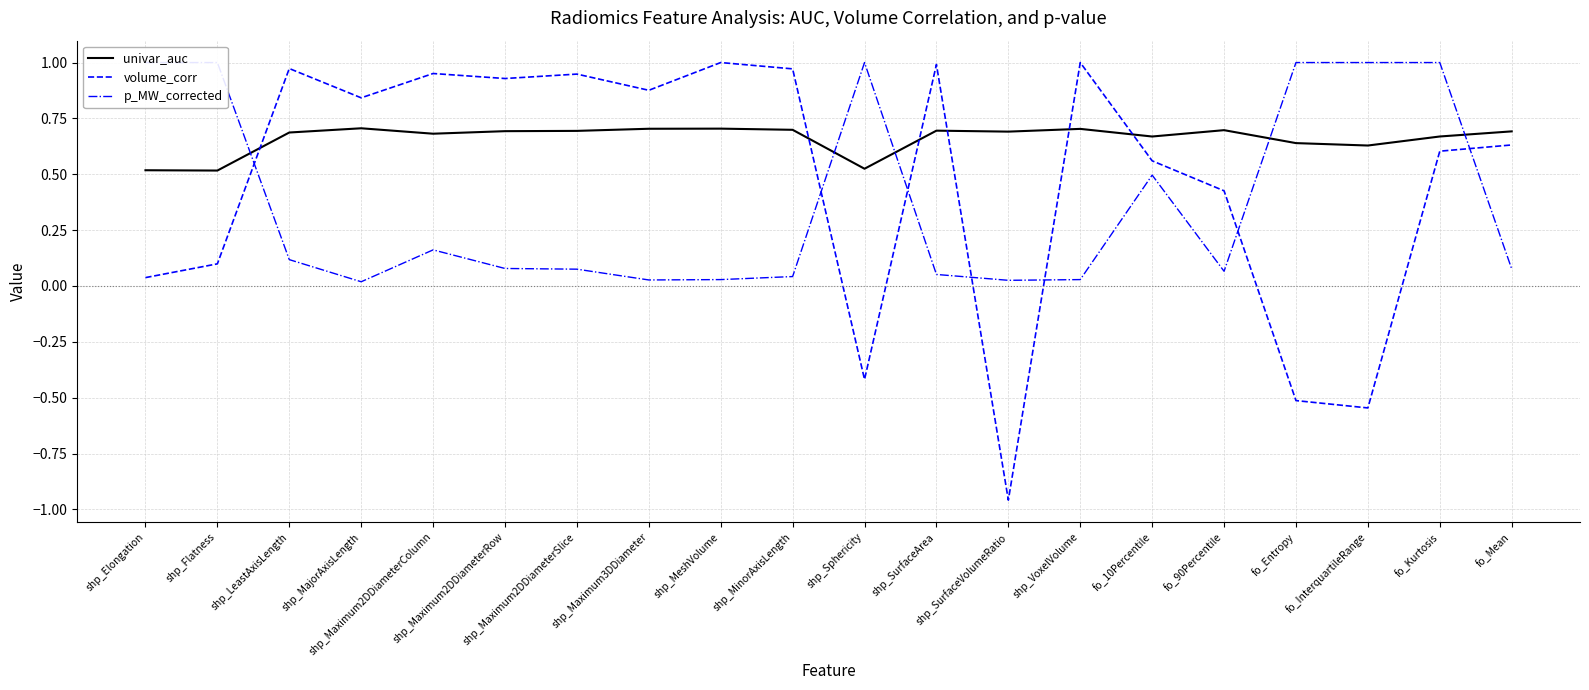

What are all the series names shown in the legend?

univar_auc, volume_corr, p_MW_corrected